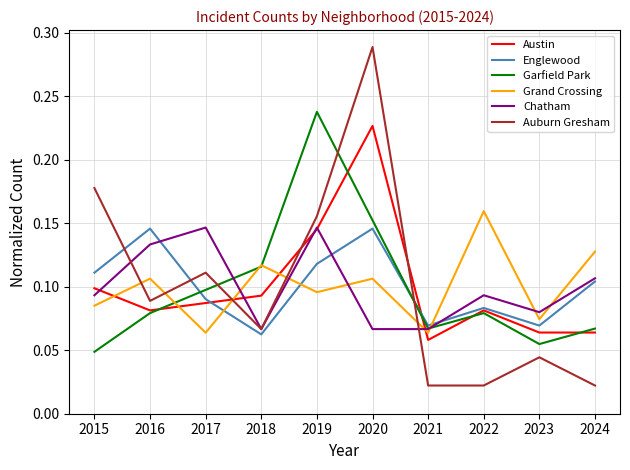

Which series ends up on top after the final intersection of Auburn Gresham and Chatham?

Chatham